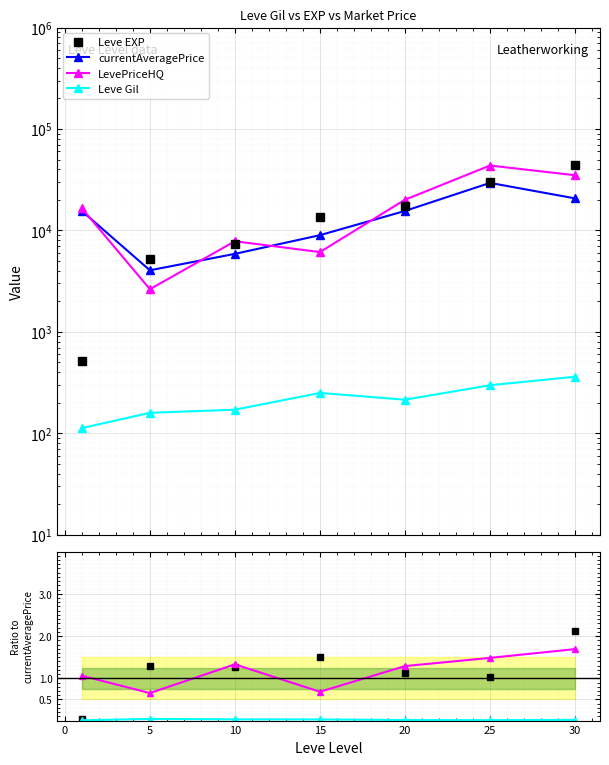

True or false: LevePriceHQ has more than 2 interior local peaks.

False